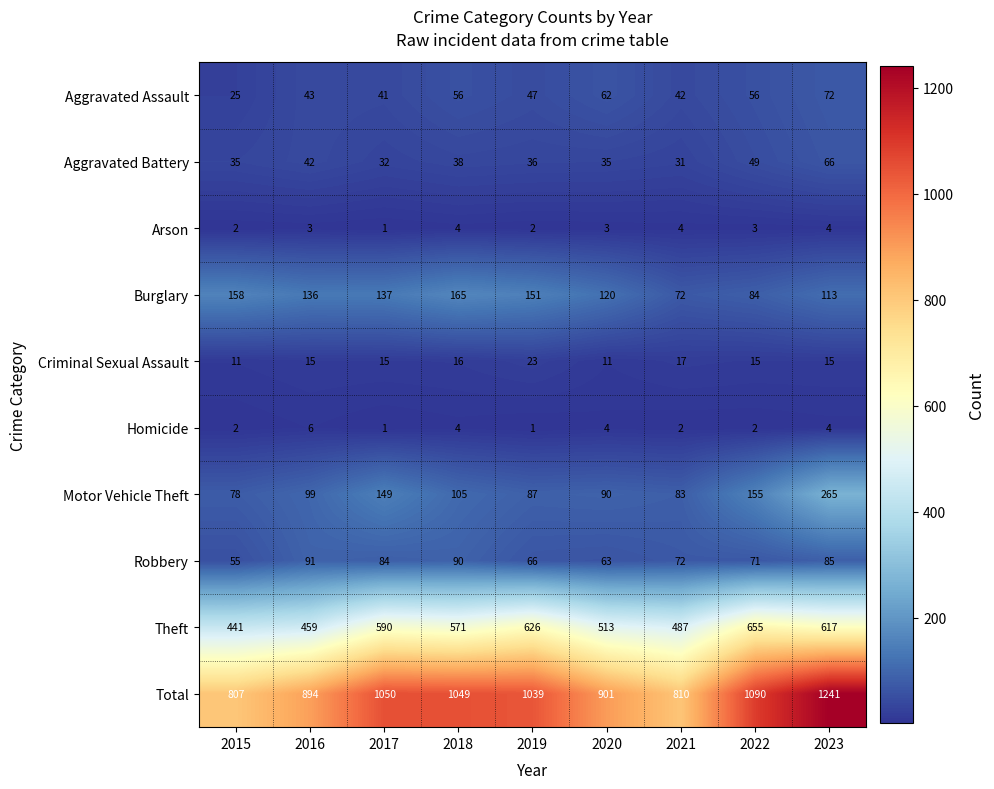

Read the Motor Vehicle Theft value at 2023.

265